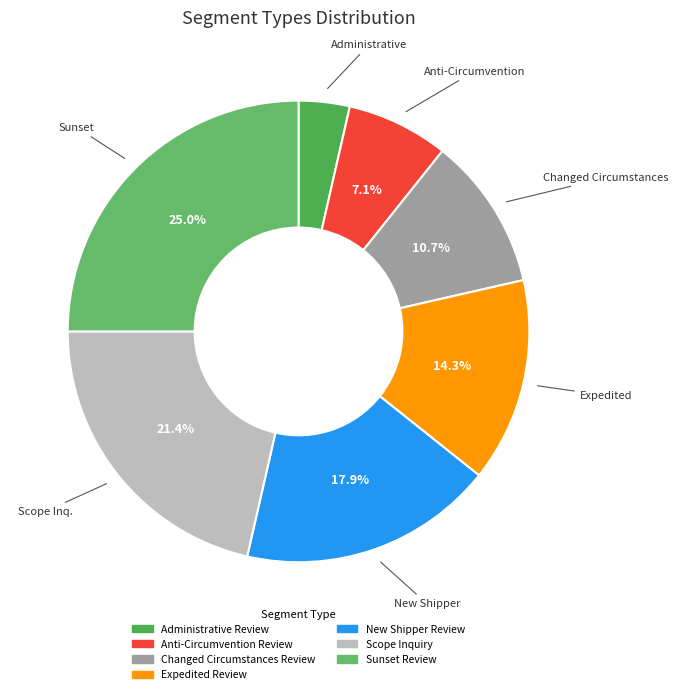

Which slice is the largest?

Sunset Review